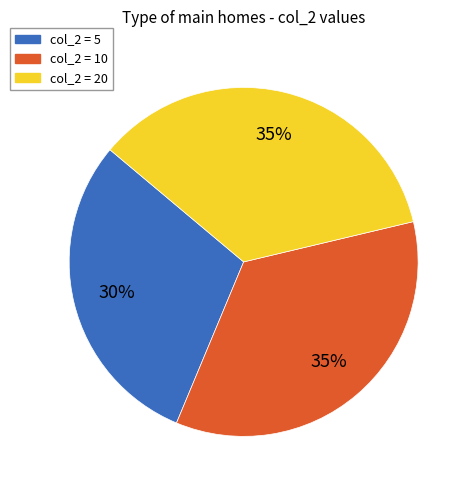

To the nearest percent, what is the average slice percentage?

33%